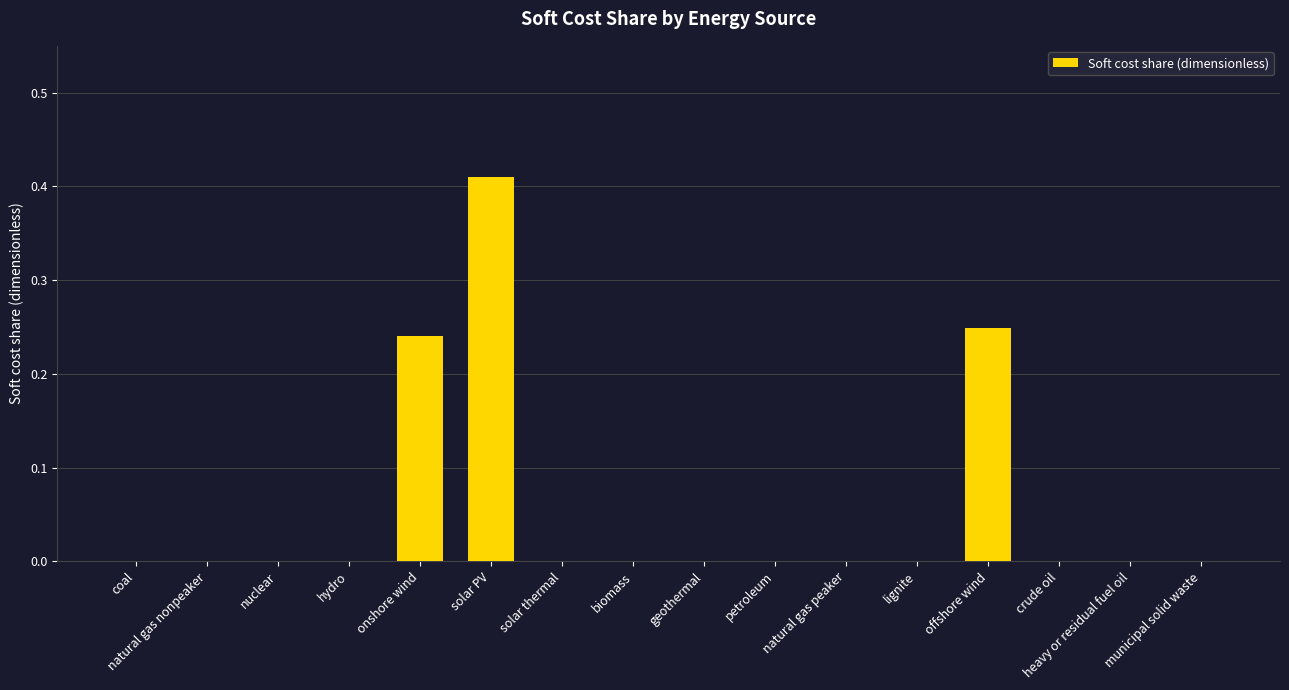

Which label corresponds to the largest value in the chart?

solar PV